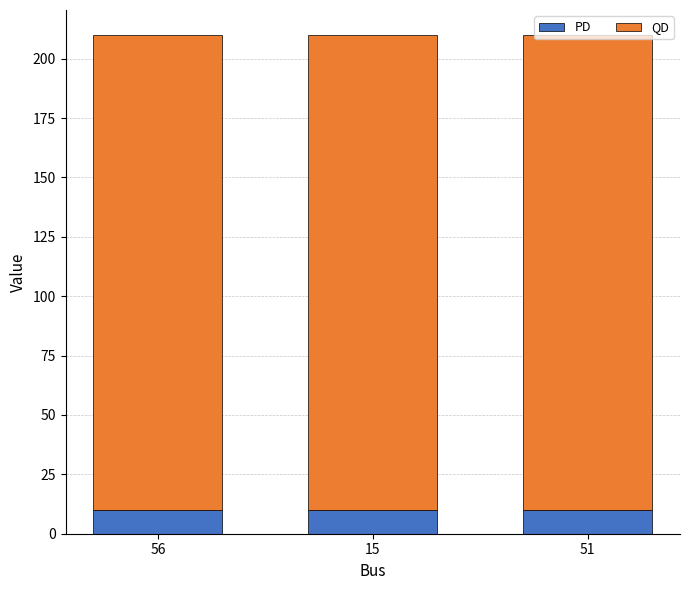

How many bars are there in total?

3